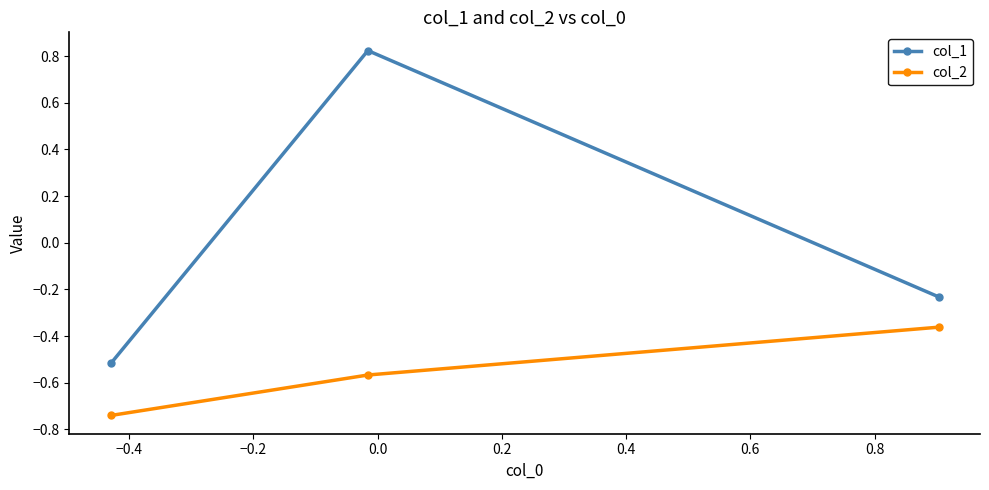

Does the chart display data point markers on the line(s)?

Yes